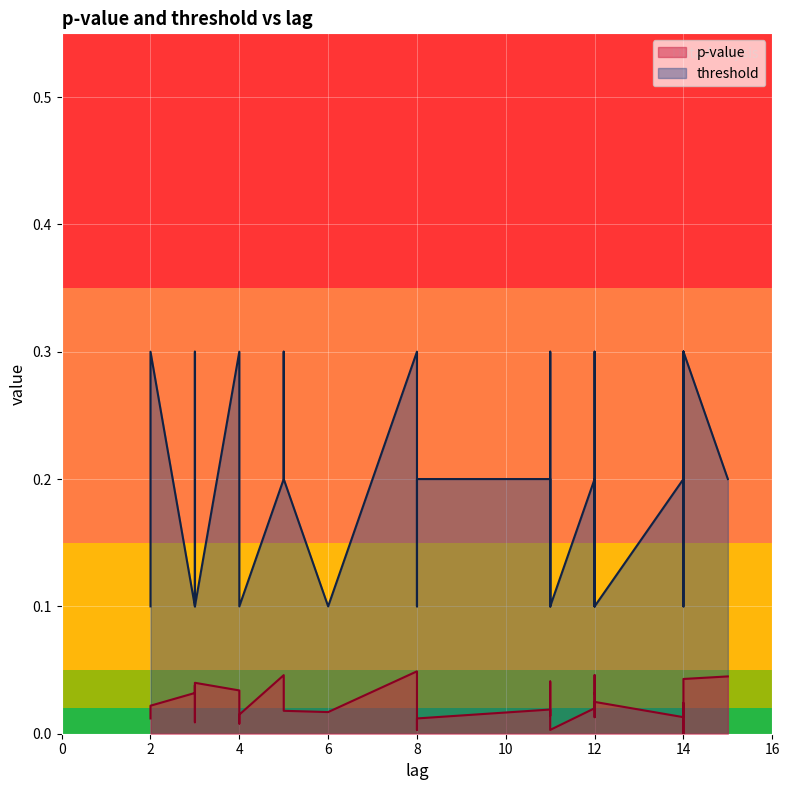

Is the value of p-value at 38 greater than the value of threshold at 28?

No